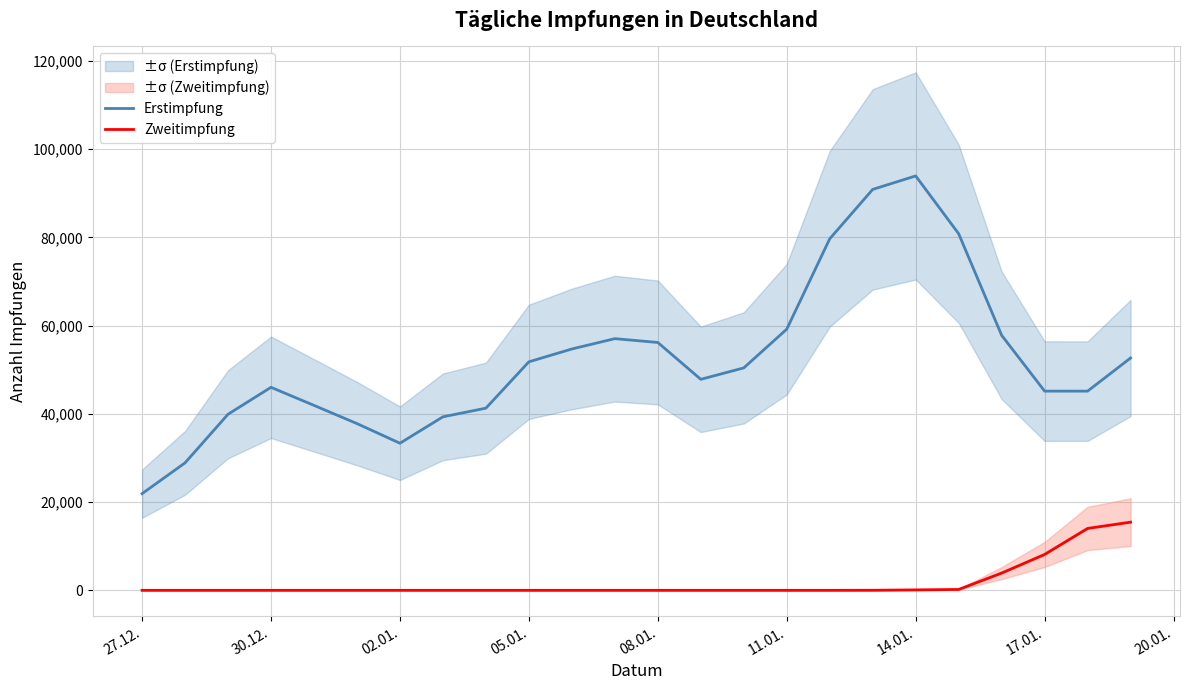

What is the maximum value for Zweitimpfung?

15448.5